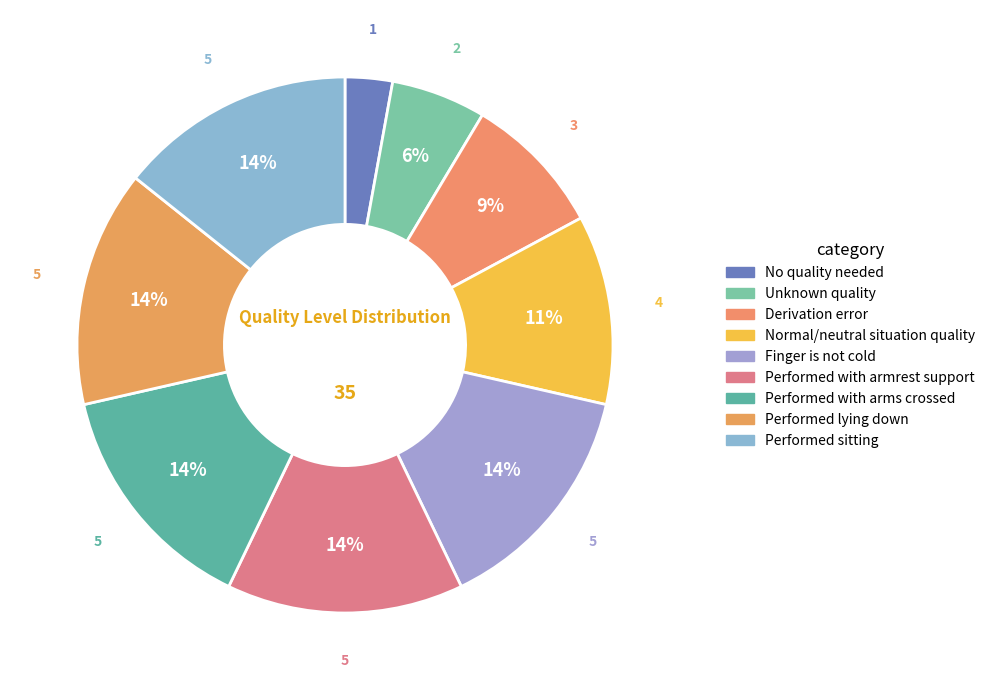

To the nearest percent, what portion does Performed sitting represent?

14%